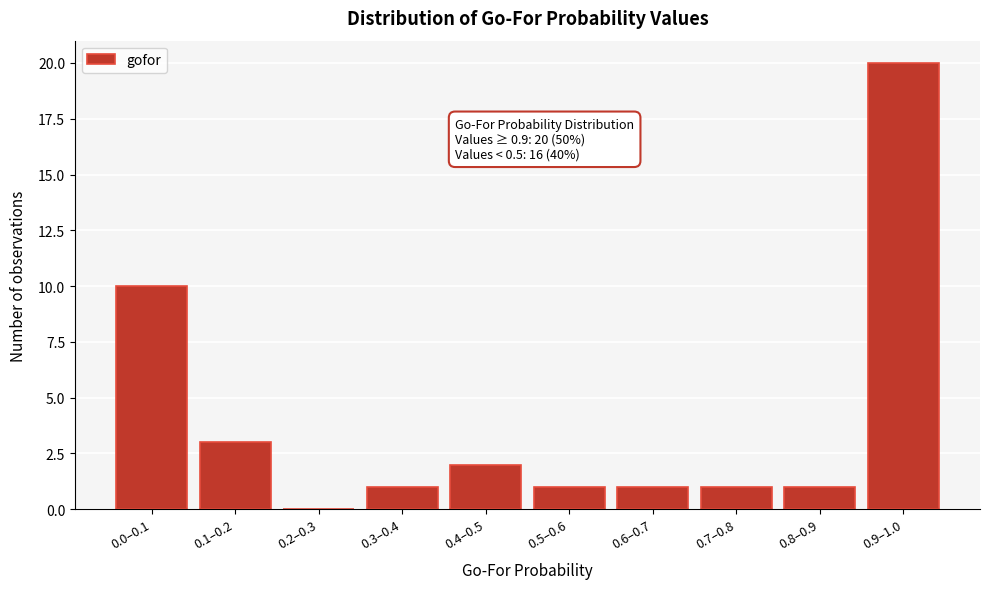

Reading left to right, what are all the values shown in this chart?

0.0–0.1=10	0.1–0.2=3	0.2–0.3=0	0.3–0.4=1	0.4–0.5=2	0.5–0.6=1	0.6–0.7=1	0.7–0.8=1	0.8–0.9=1	0.9–1.0=20